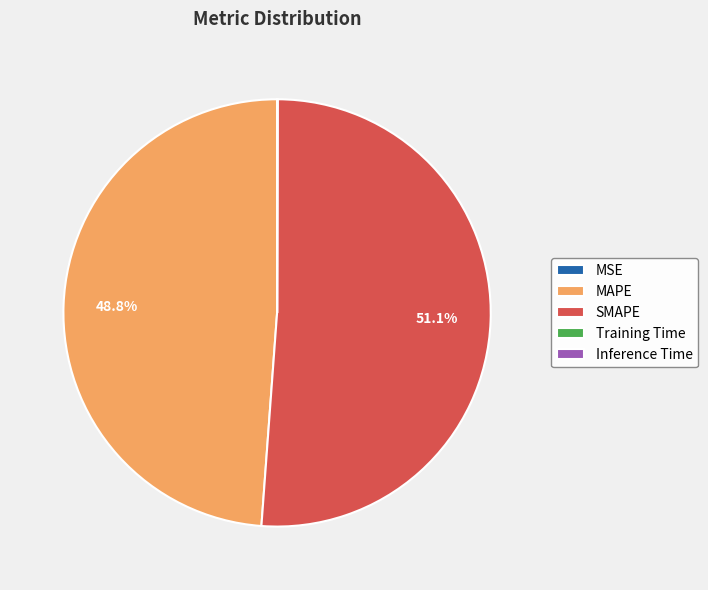

Which category has the biggest portion of the pie?

SMAPE